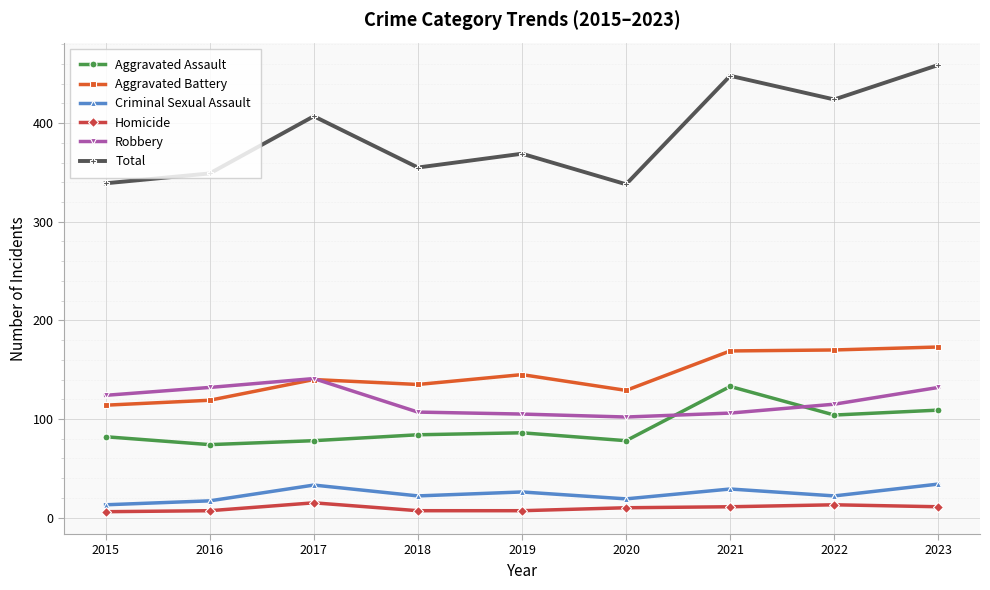

Which series has the largest total across all categories?

Total